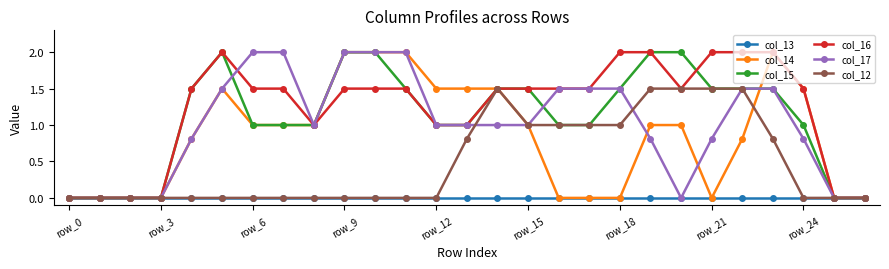

What is the value of the col_17 point at the 15th from the left?

1.0